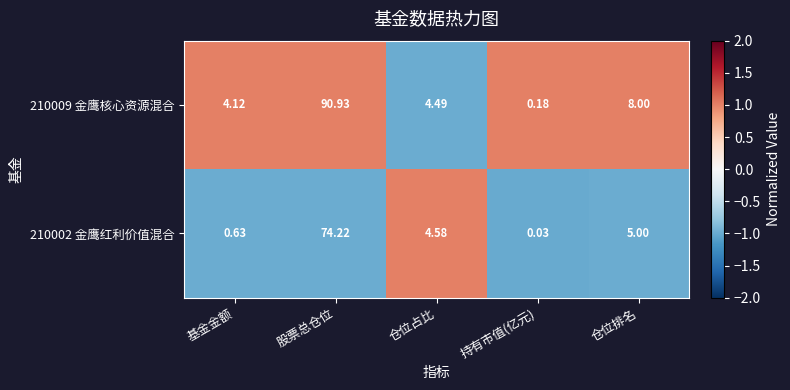

At which category is the sum across all series the highest?

股票总仓位